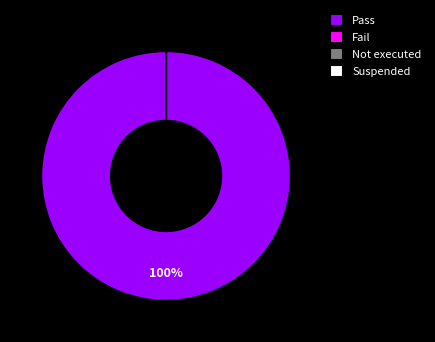

To the nearest percent, what is the difference between the largest and smallest slice percentages?

100%